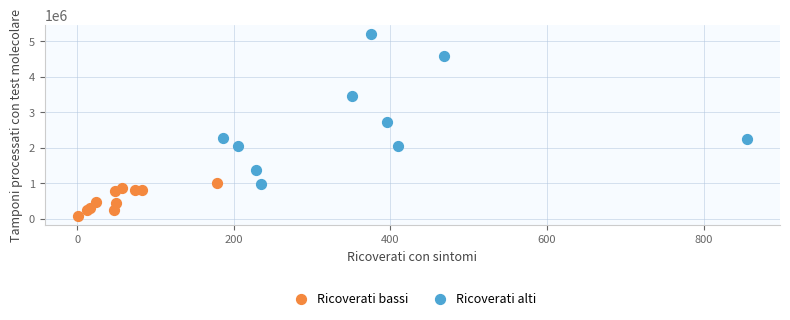

Which series reaches the maximum Y coordinate?

Ricoverati alti